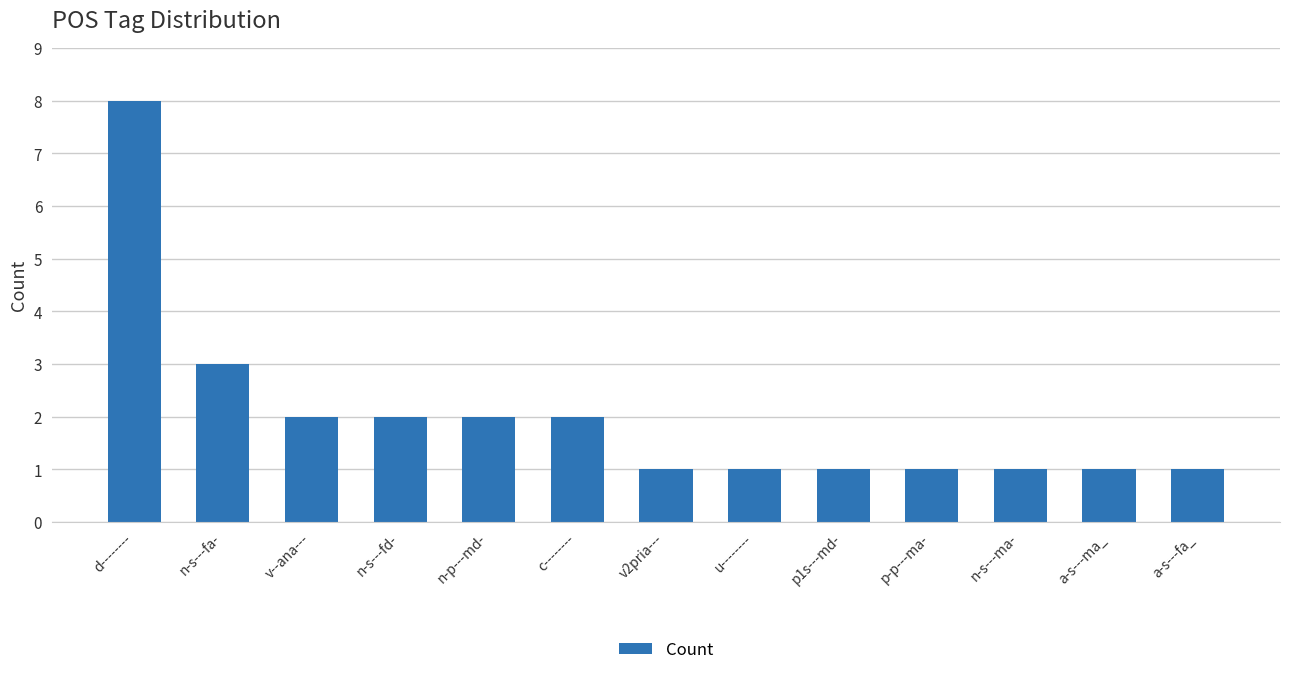

How many series are shown in this chart?

1